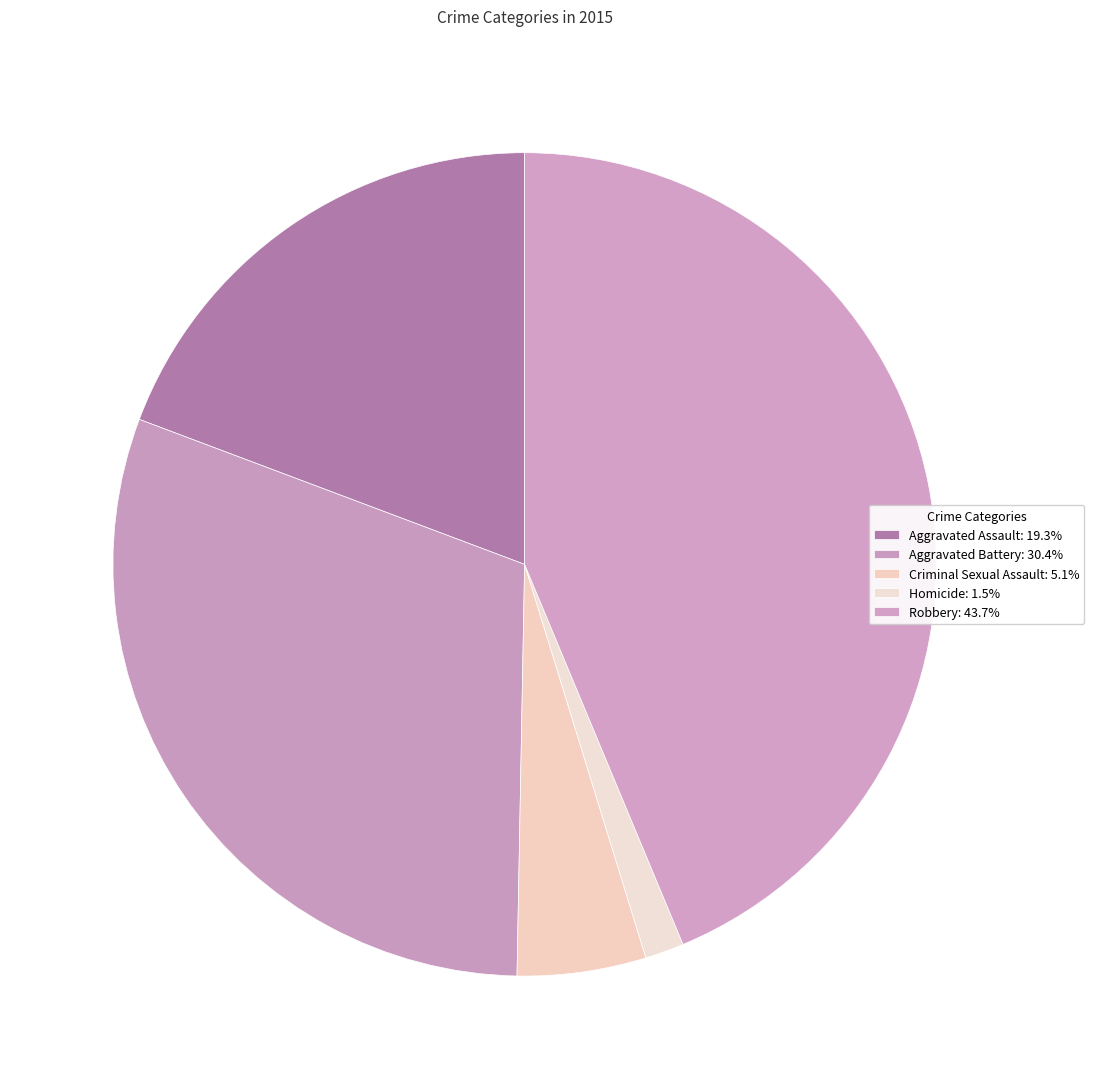

True or false: Aggravated Battery accounts for 43% of the total.

False